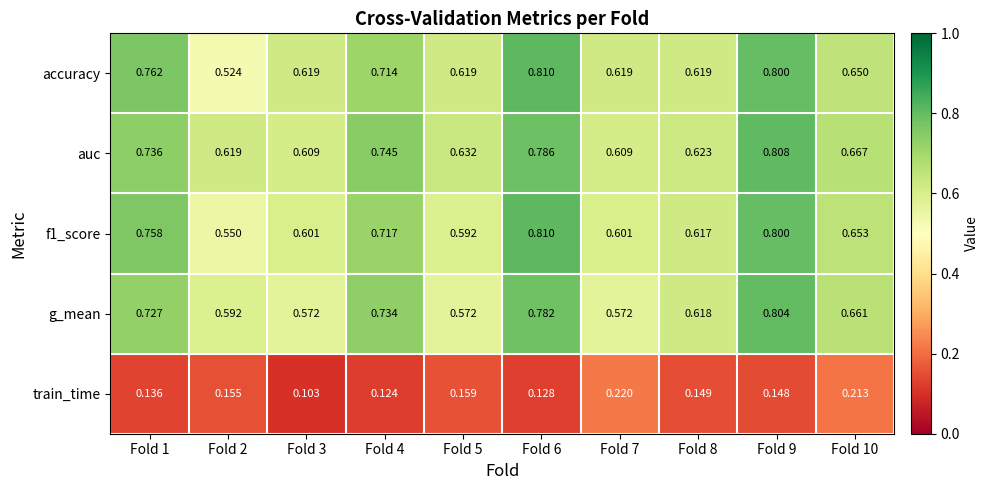

Which series changed the most between Fold 4 and Fold 8?

auc